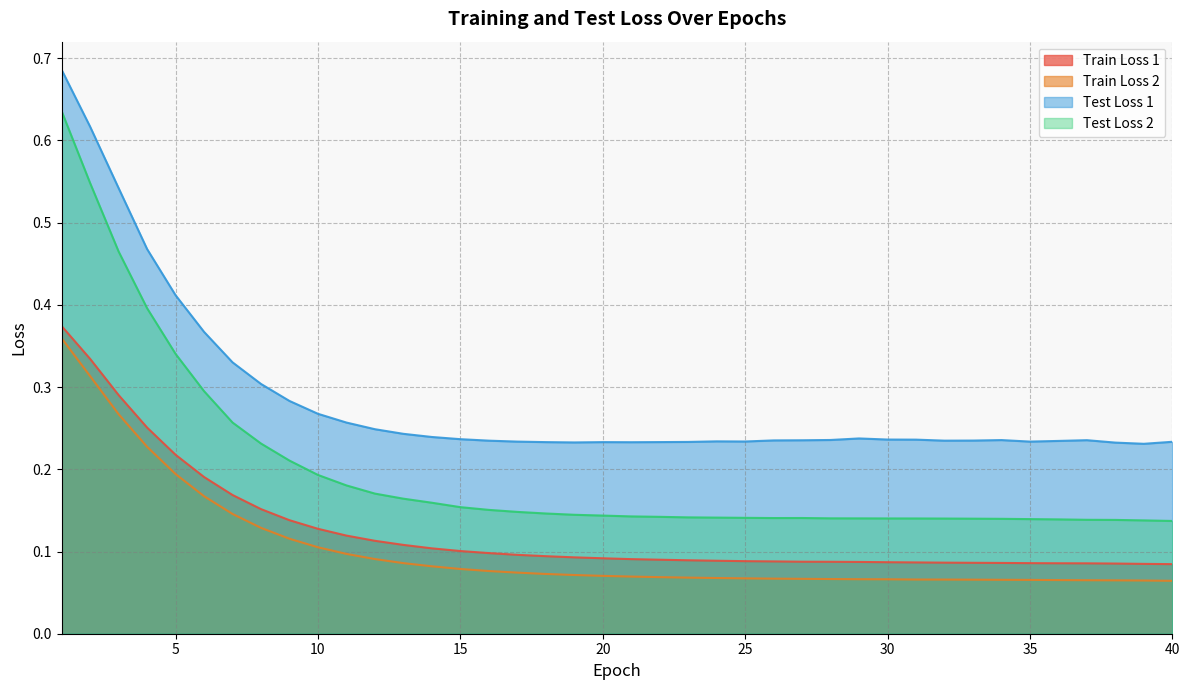

How many interior local valleys does the Test Loss 1 series have?

6